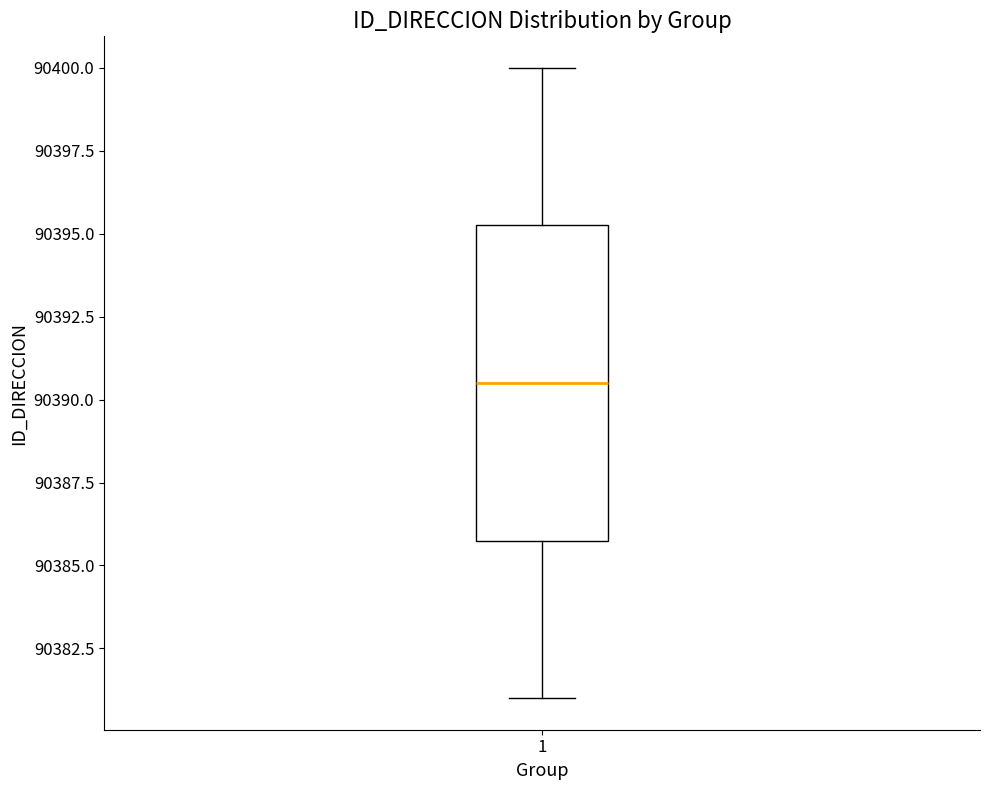

Read this box plot against the y-axis: the position of the median line, the range covered by the box, and the ends of both whiskers. The values are not printed on the chart, so give them approximately, as read against the axis.

median 90390.5, box 90386.0 to 90395.5, whiskers 90381.0 to 90400.0